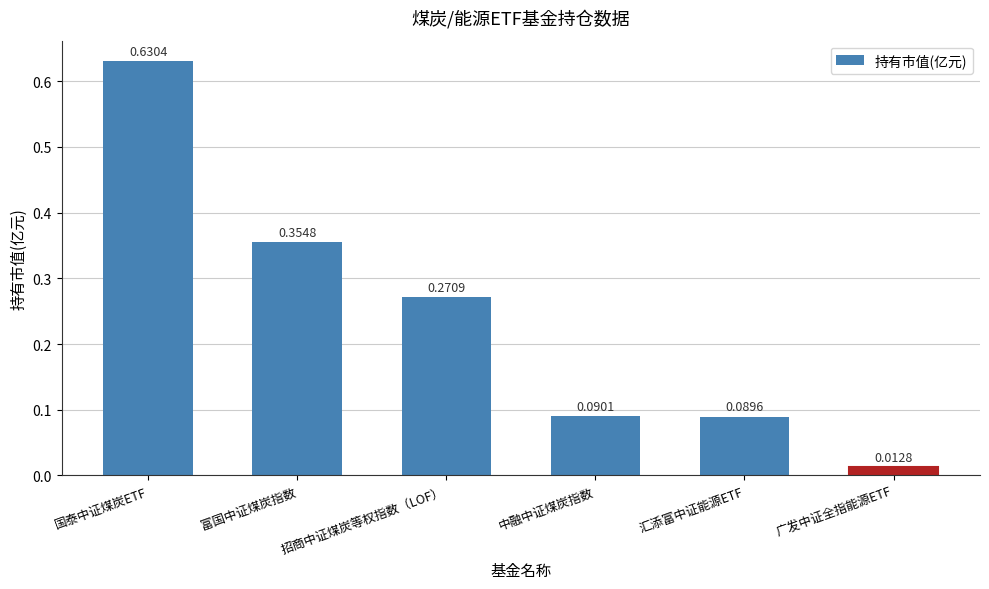

List the labels in order of value, largest first.

国泰中证煤炭ETF, 富国中证煤炭指数, 招商中证煤炭等权指数（LOF）, 中融中证煤炭指数, 汇添富中证能源ETF, 广发中证全指能源ETF